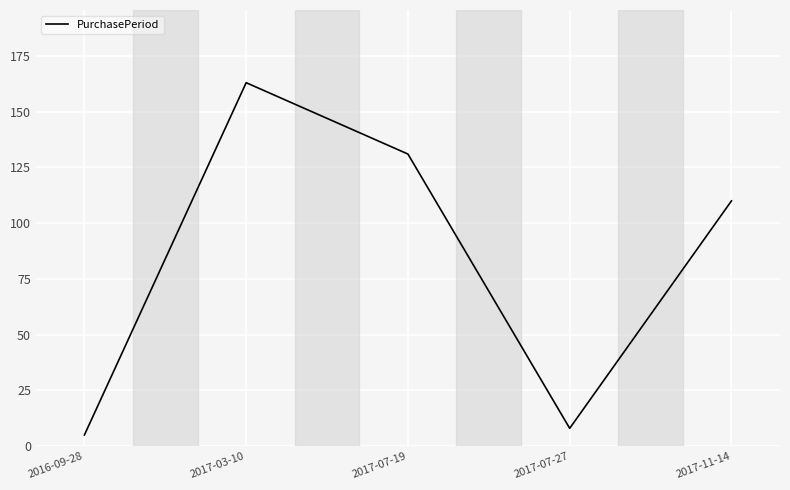

List the labels in order of value, largest first.

2017-03-10, 2017-07-19, 2017-11-14, 2017-07-27, 2016-09-28